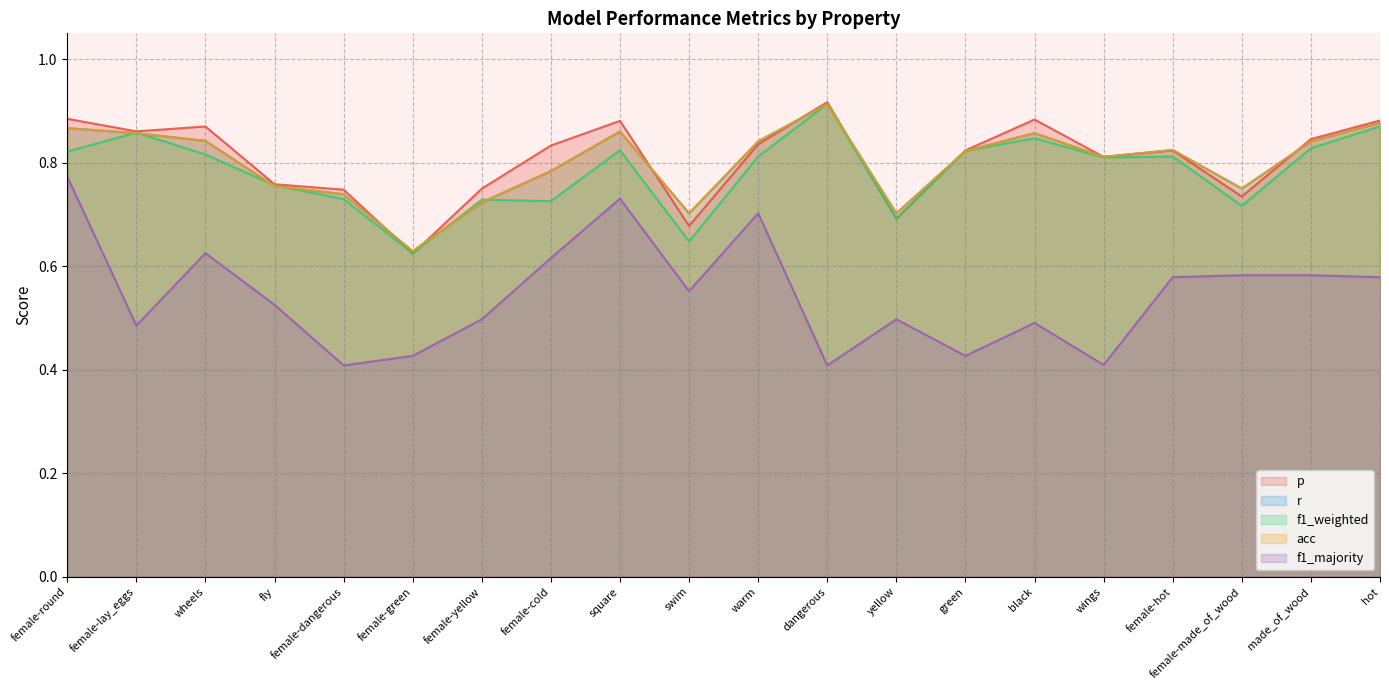

True or false: p and r intersect in this chart.

True